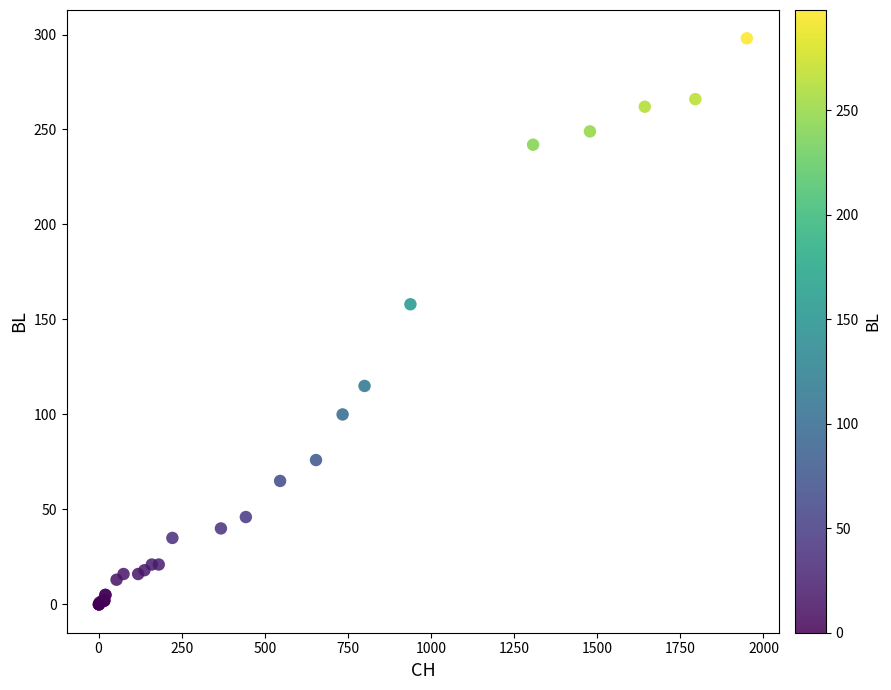

What Y value in the scatter plot is closest to 149?

158